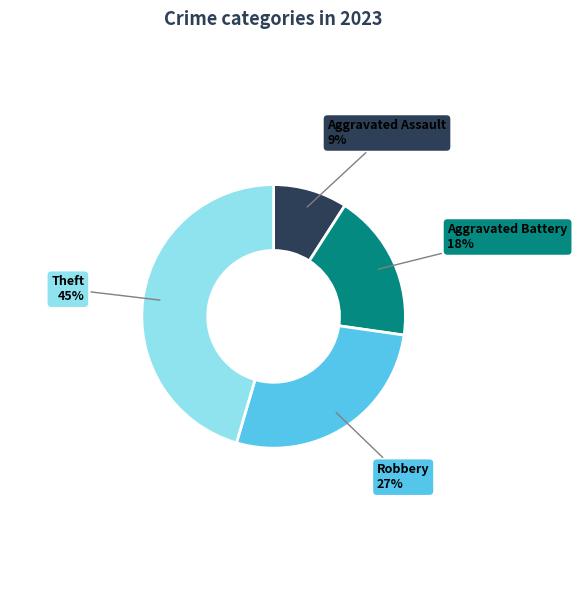

To the nearest percent, what percentage of the pie is Aggravated Assault?

9%